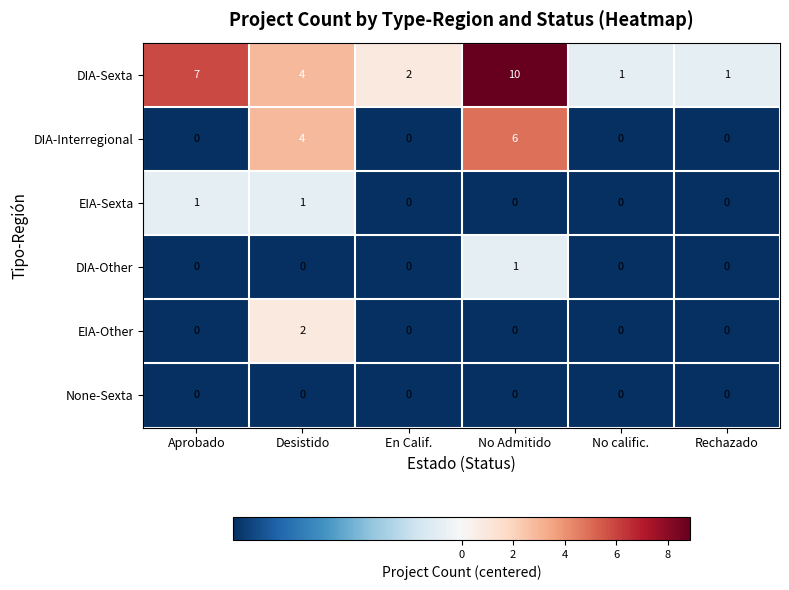

Which category has the highest value in the EIA-Other series?

Desistido